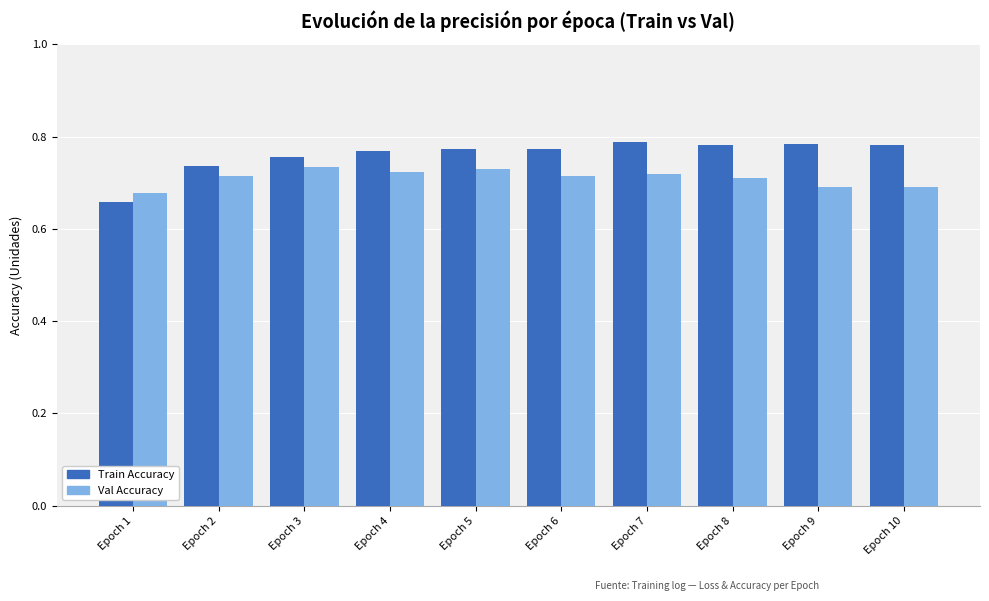

Rank the series at Epoch 4 from highest to lowest value.

Train Accuracy, Val Accuracy